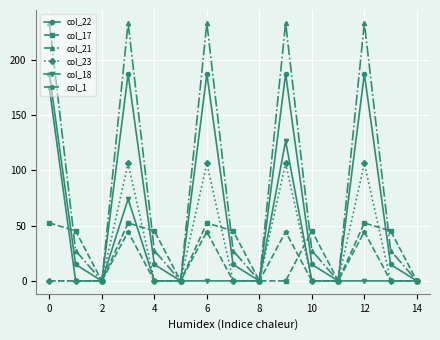

How many interior local peaks does the col_21 series have?

4